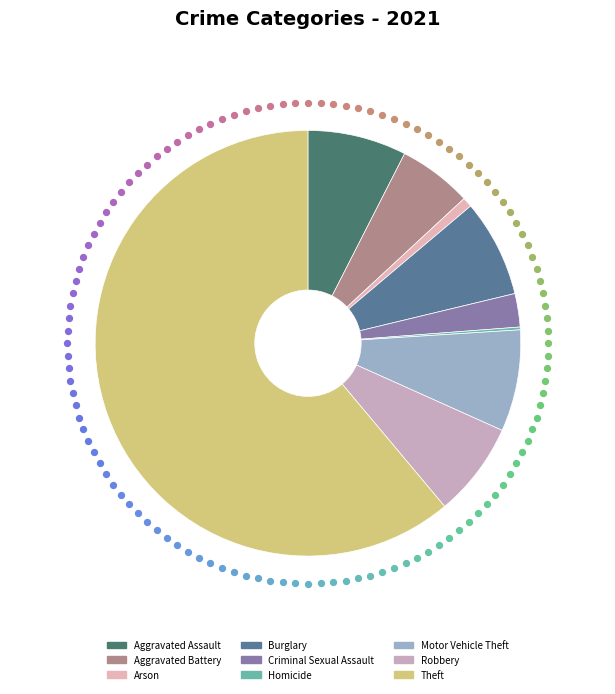

How many slices are in this pie chart?

9